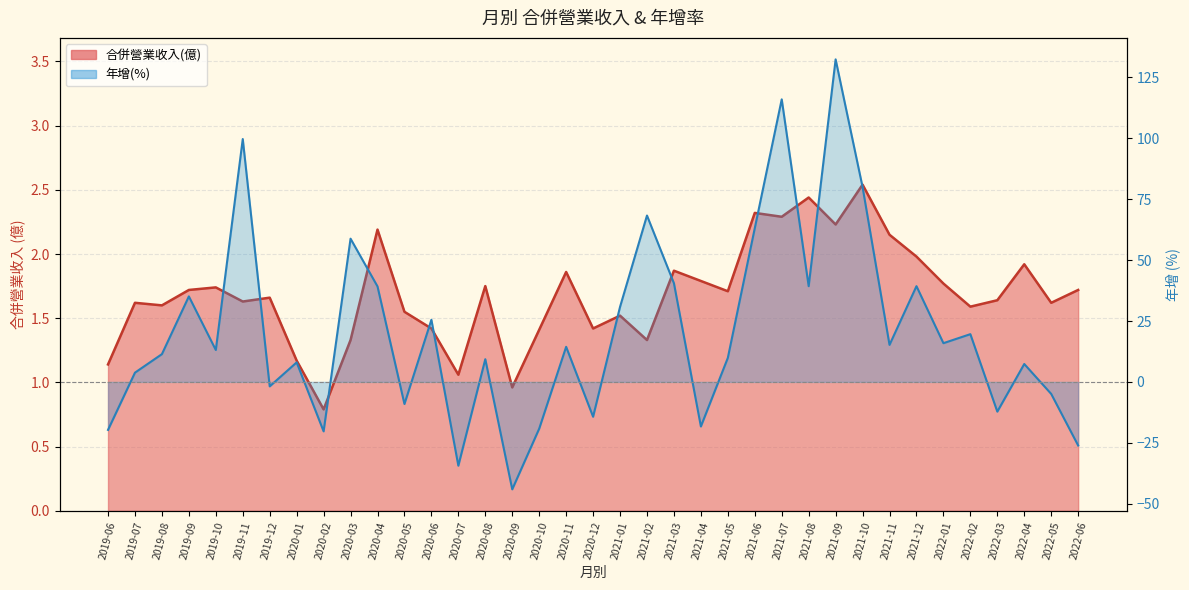

Count the number of categories in the chart.

37